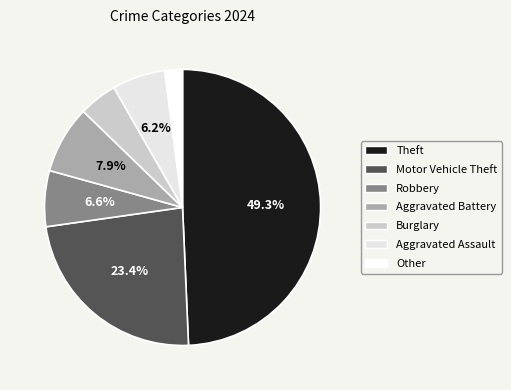

To the nearest percent, what is the difference between the largest and smallest slice percentages?

47%